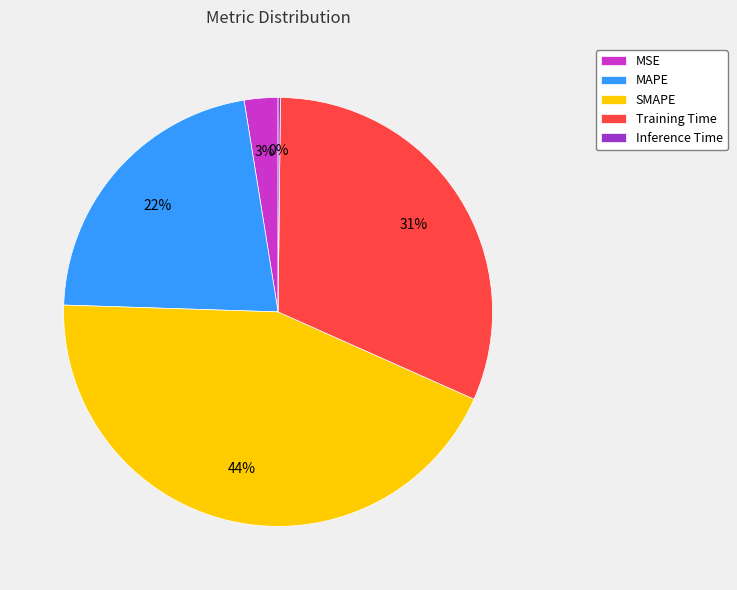

Combined, do SMAPE and Training Time account for over 50%?

Yes